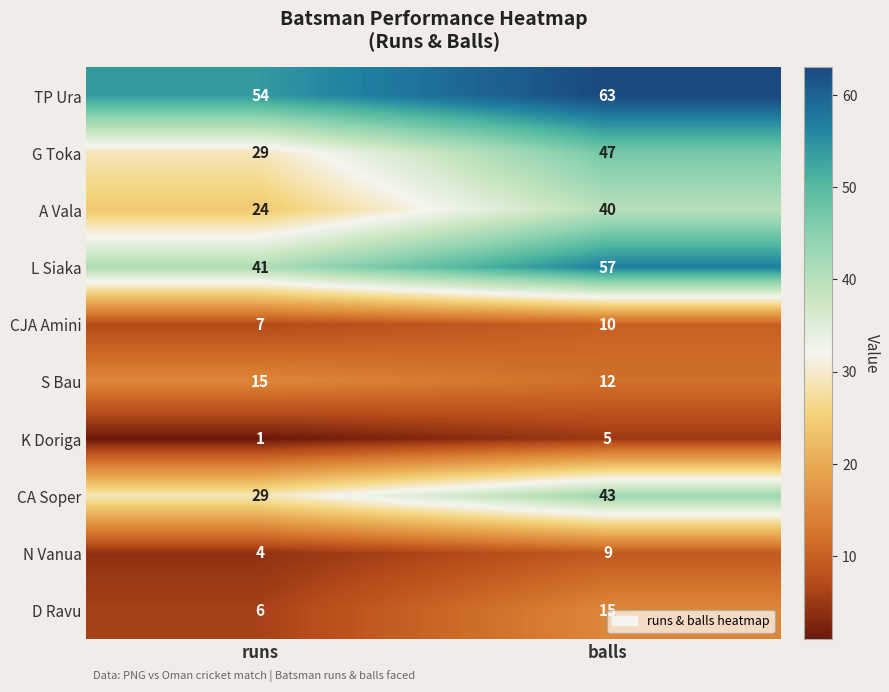

At which category is the sum across all series the highest?

balls